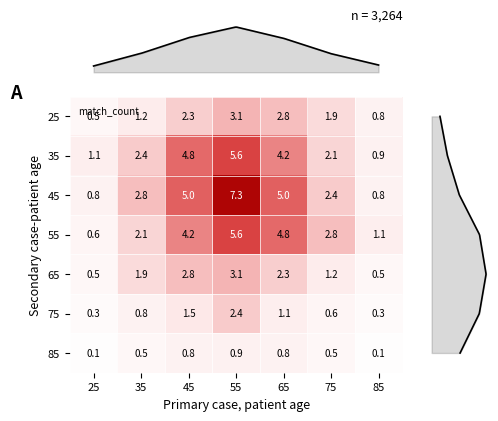

What is the total value across all series at 65?

21.0